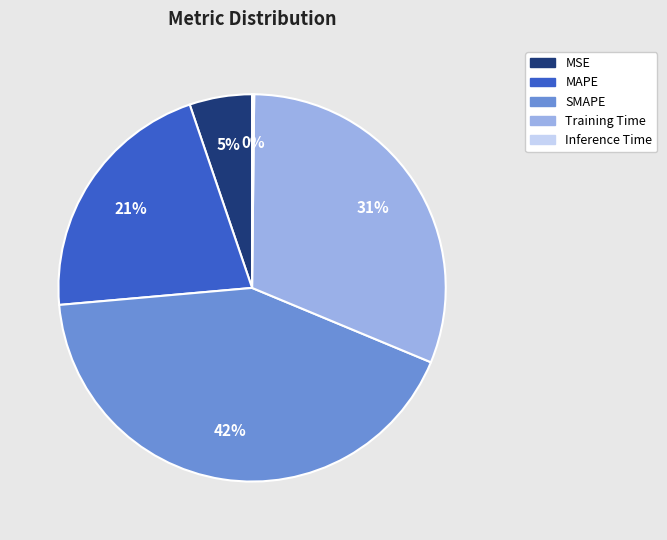

Does MAPE account for over 50% of the chart?

No